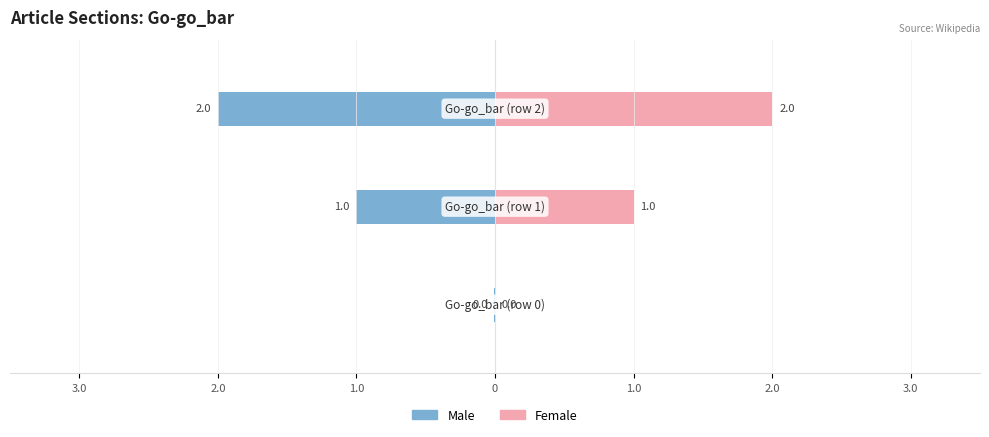

What value does the Female series have at Go-go_bar (row 2)?

2